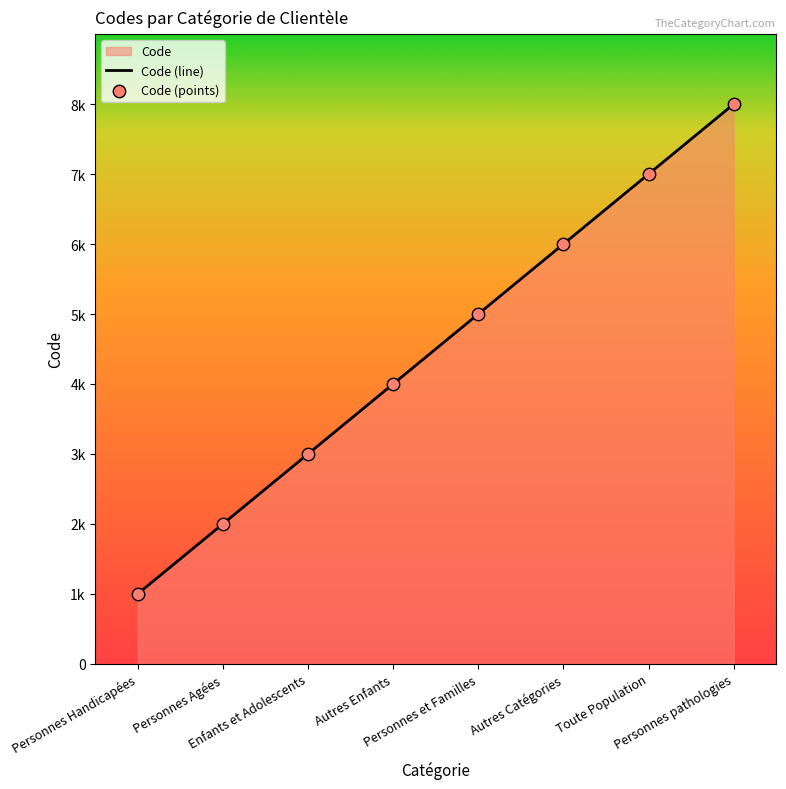

Which series reaches the minimum Y coordinate?

Code (line)